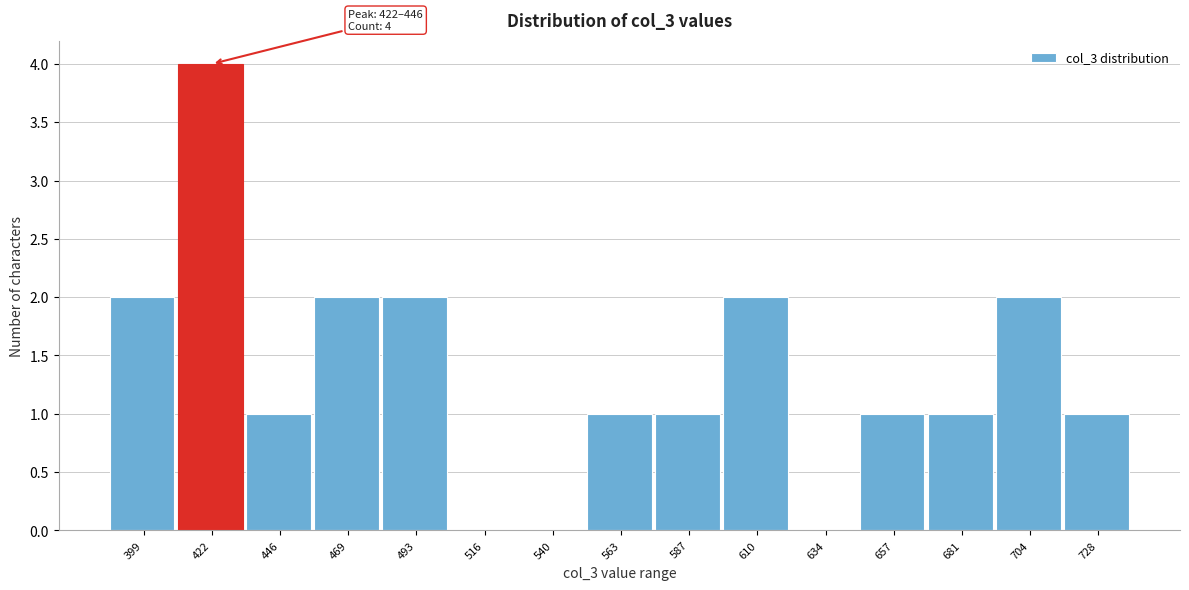

Reading right to left, extract all data points from this chart.

728=1	704=2	681=1	657=1	634=0	610=2	587=1	563=1	540=0	516=0	493=2	469=2	446=1	422=4	399=2